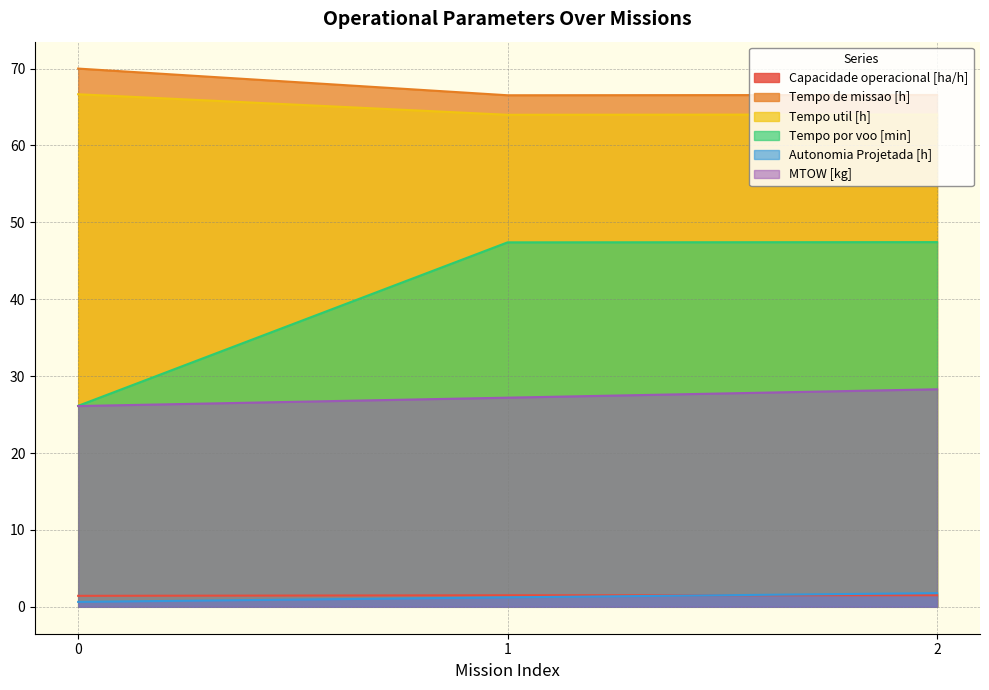

What are all the series names shown in the legend?

Capacidade operacional [ha/h], Tempo de missao [h], Tempo util [h], Tempo por voo [min], Autonomia Projetada [h], MTOW [kg]